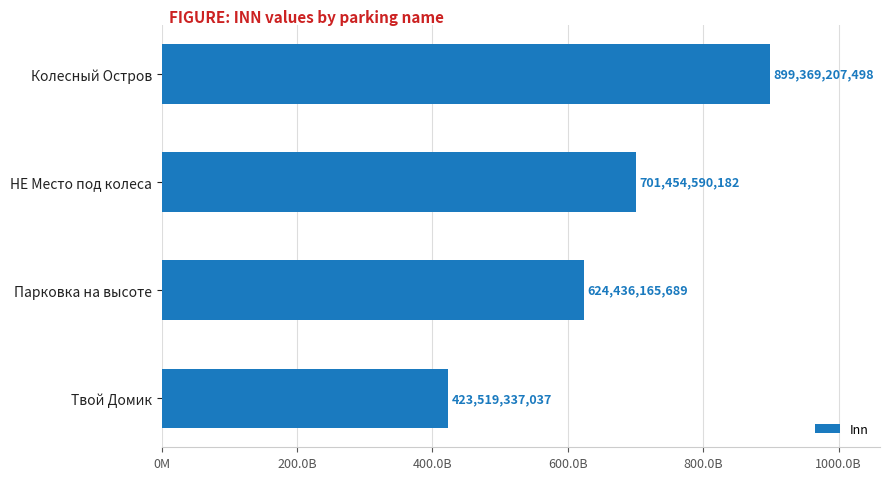

Count the values in the range 624436165689 to 899369207498.

3